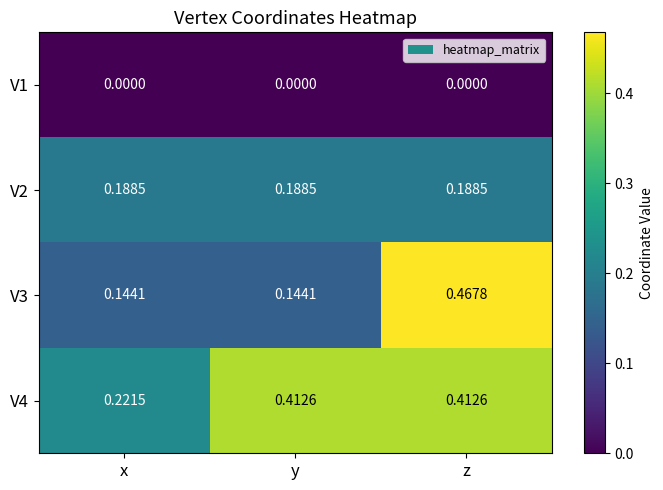

Which series has the largest range (max minus min)?

V3